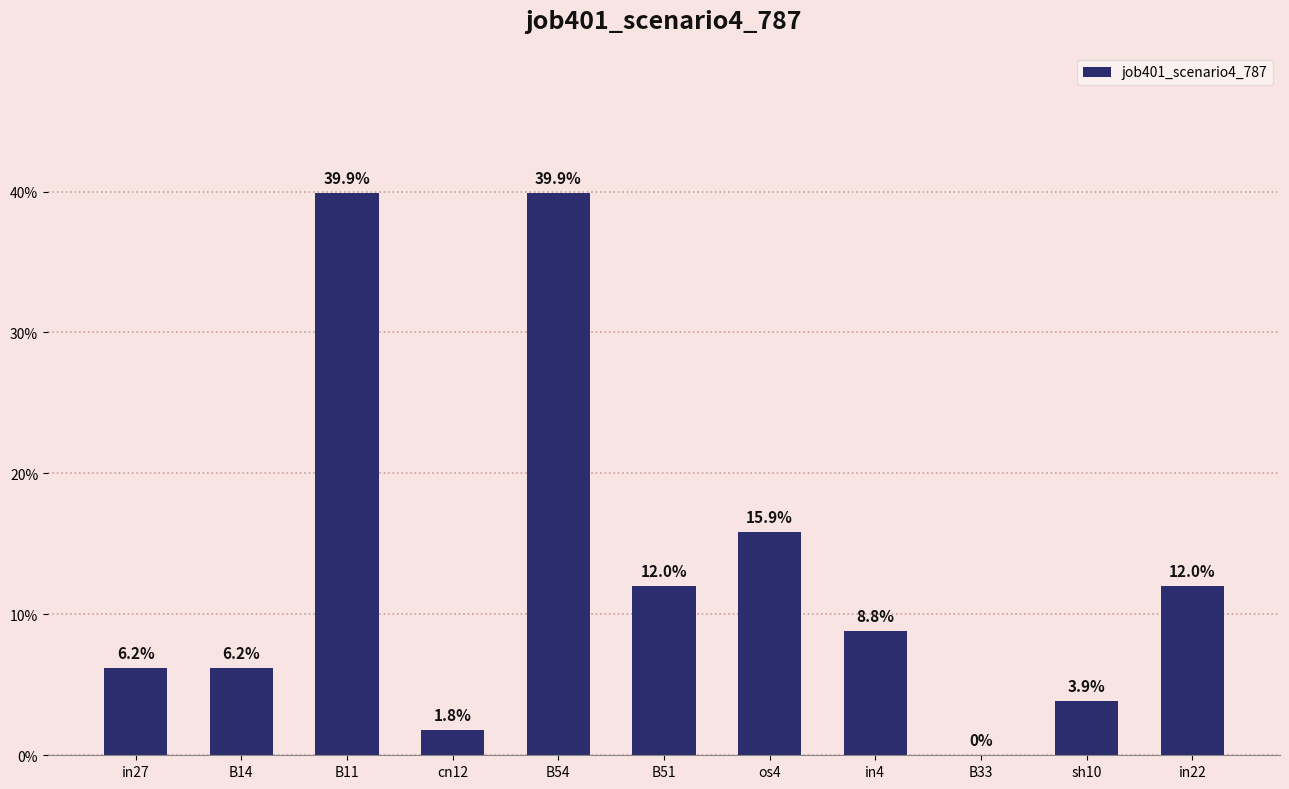

Rank the categories by value from lowest to highest.

B33, cn12, sh10, in27, B14, in4, B51, in22, os4, B11, B54